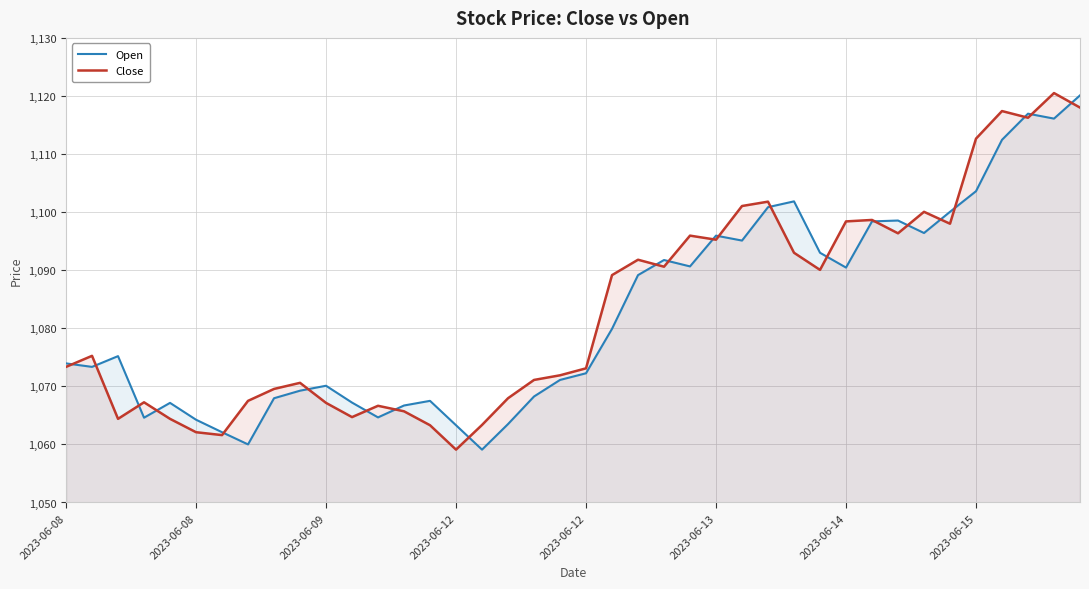

Rank the series by their maximum value, from lowest to highest.

Open, Close